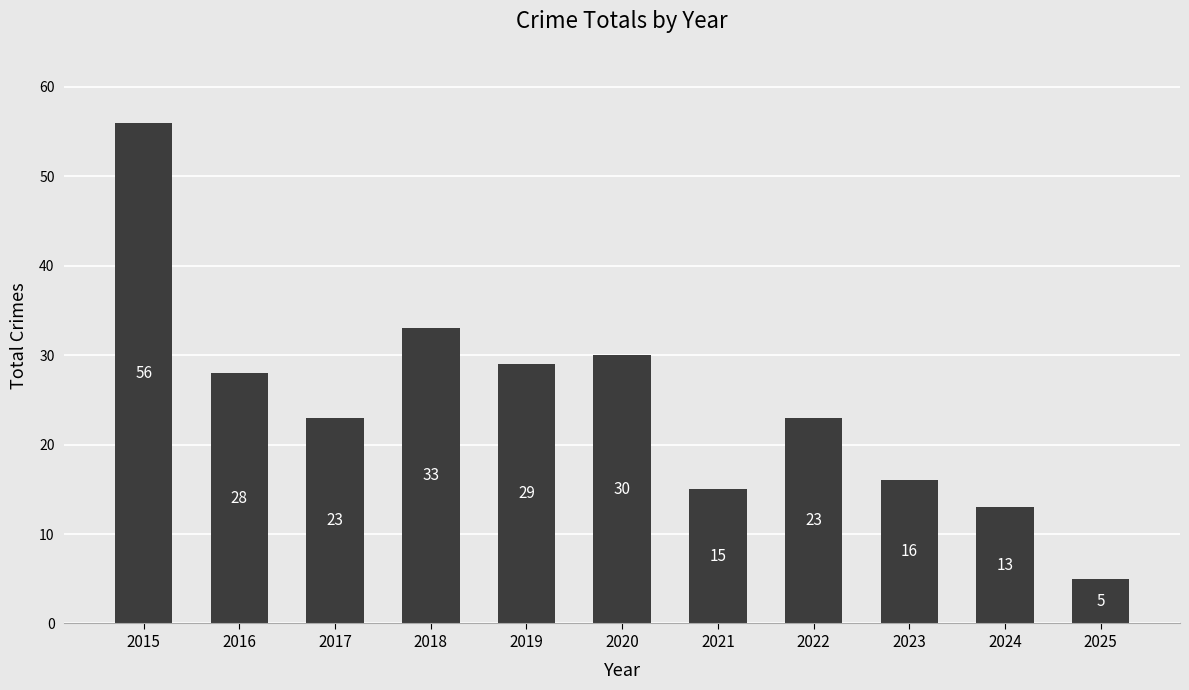

Where is the data nearest to the value 30?

2020